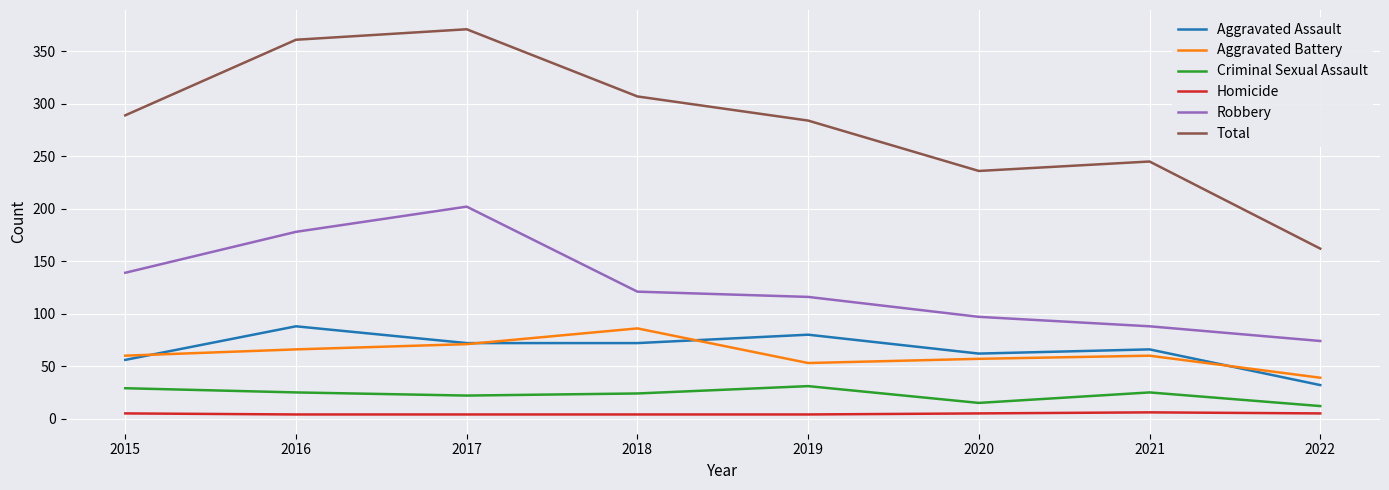

What are all the series names shown in the legend?

Aggravated Assault, Aggravated Battery, Criminal Sexual Assault, Homicide, Robbery, Total